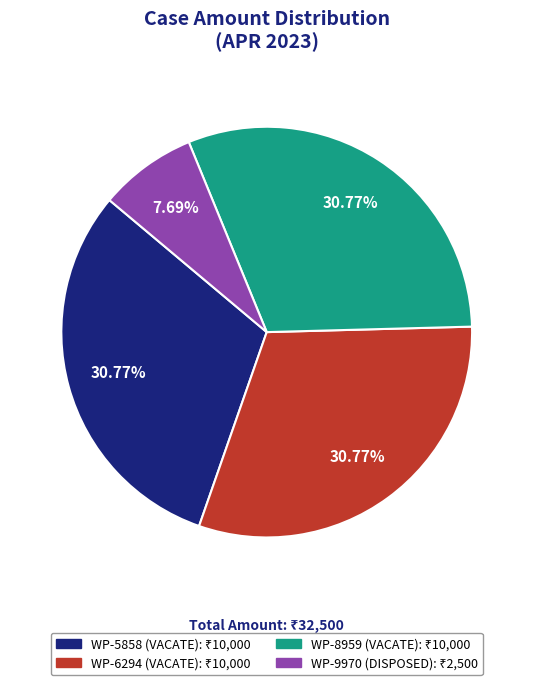

Does any single category account for the majority?

No